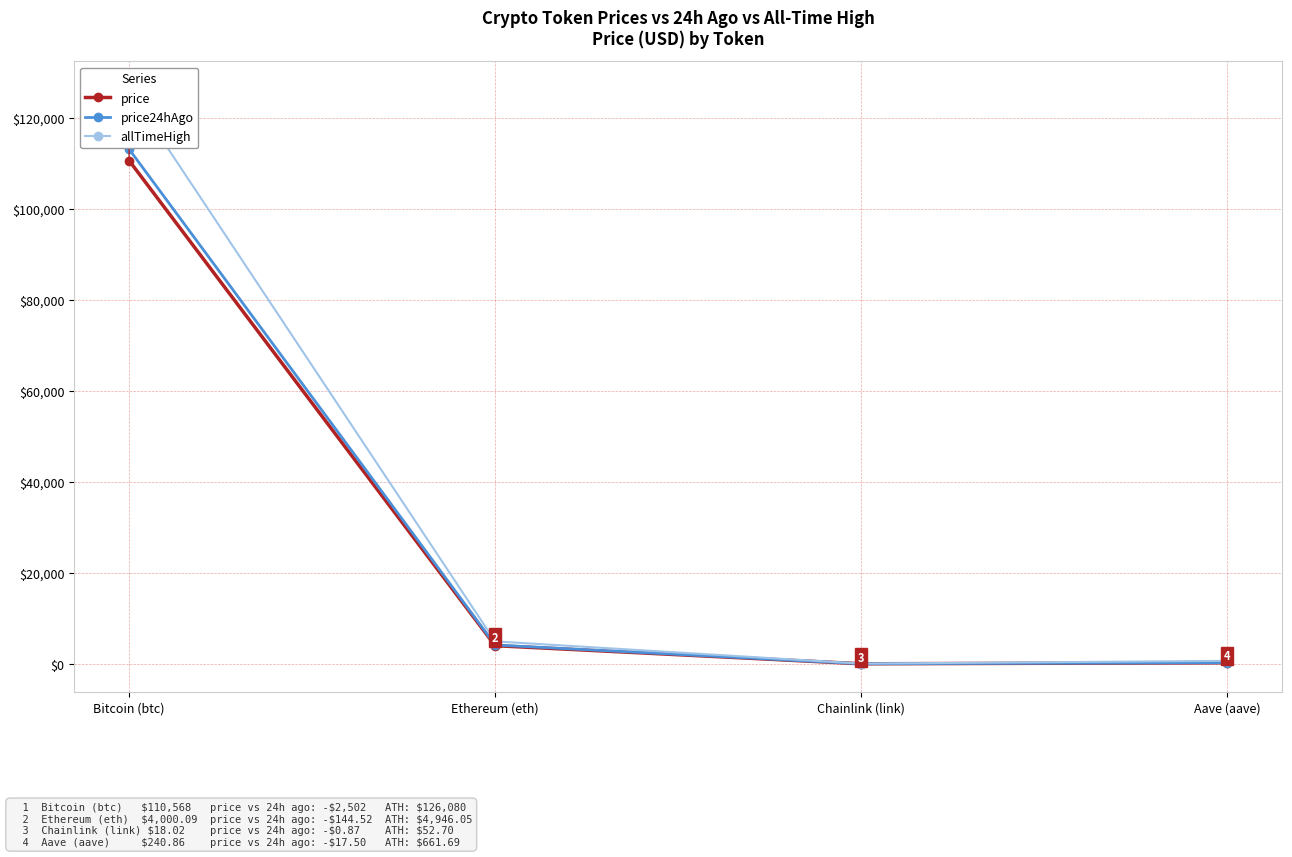

At which category does the chart reach its minimum across all series?

Chainlink (link)